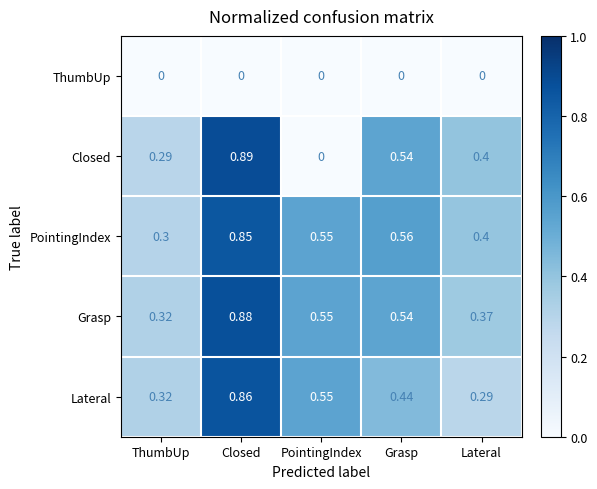

At which category is the sum across all series the highest?

Closed